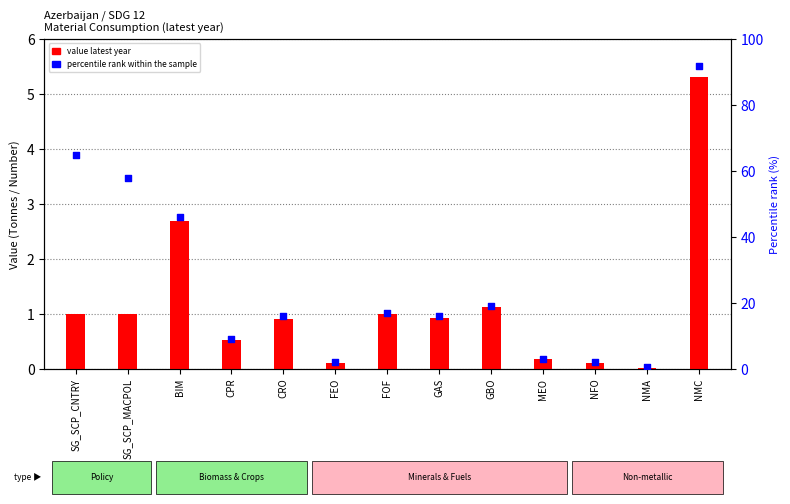

At how many categories does at least one series exceed 37?

4